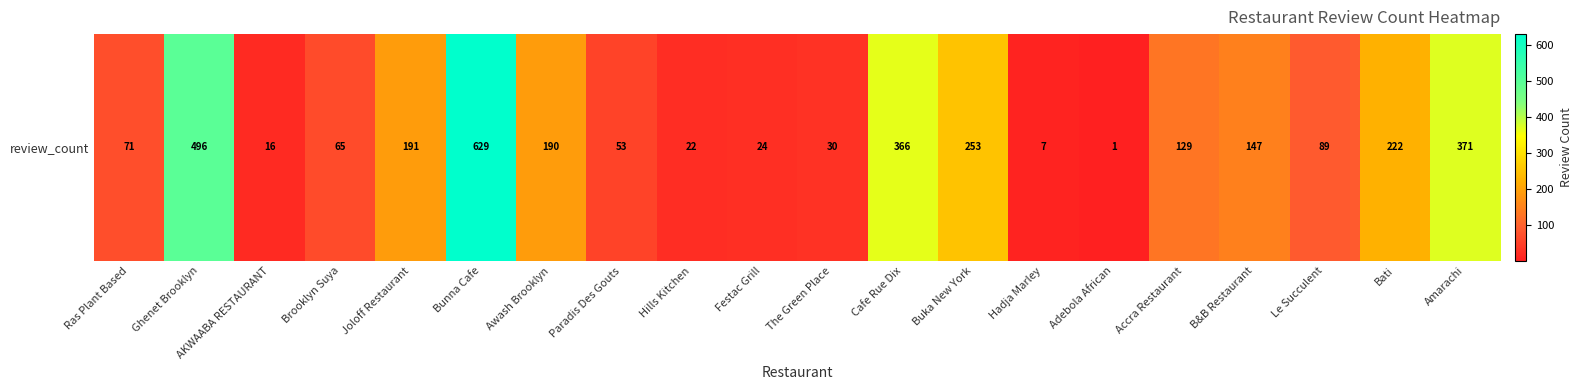

How many values are below 129?

10